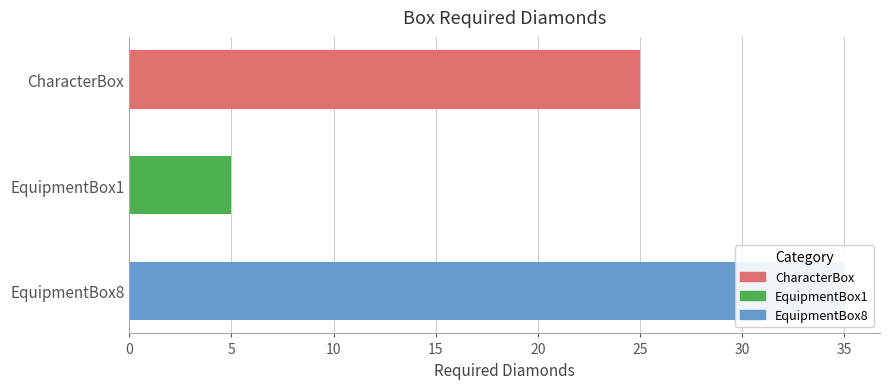

Does the chart contain stacked bars?

No